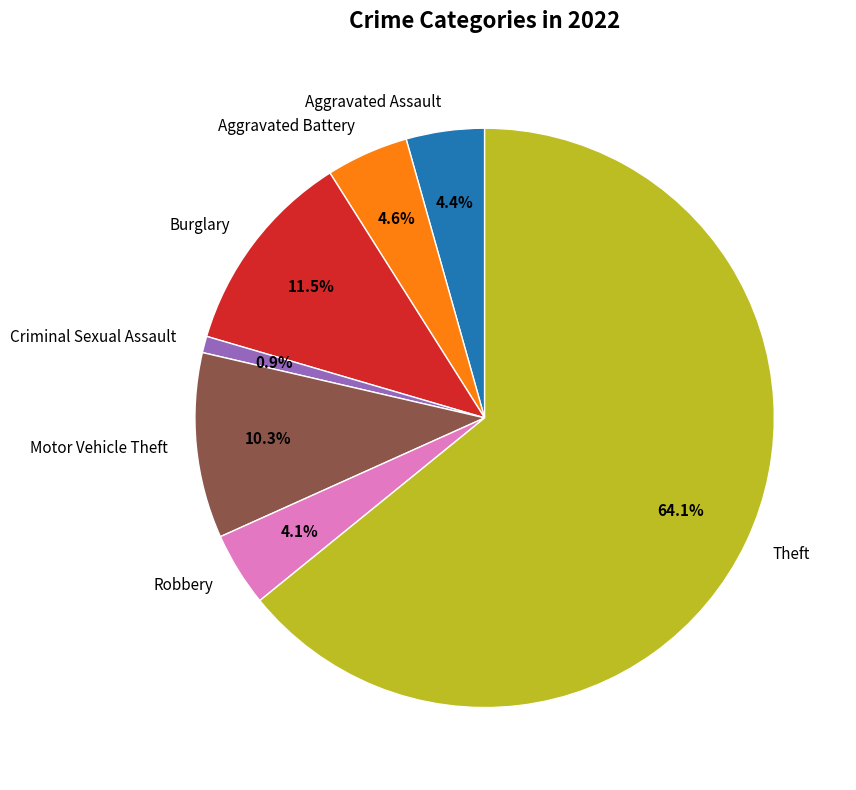

Approximately how many times larger is the value at Criminal Sexual Assault compared to Aggravated Battery?

0.2